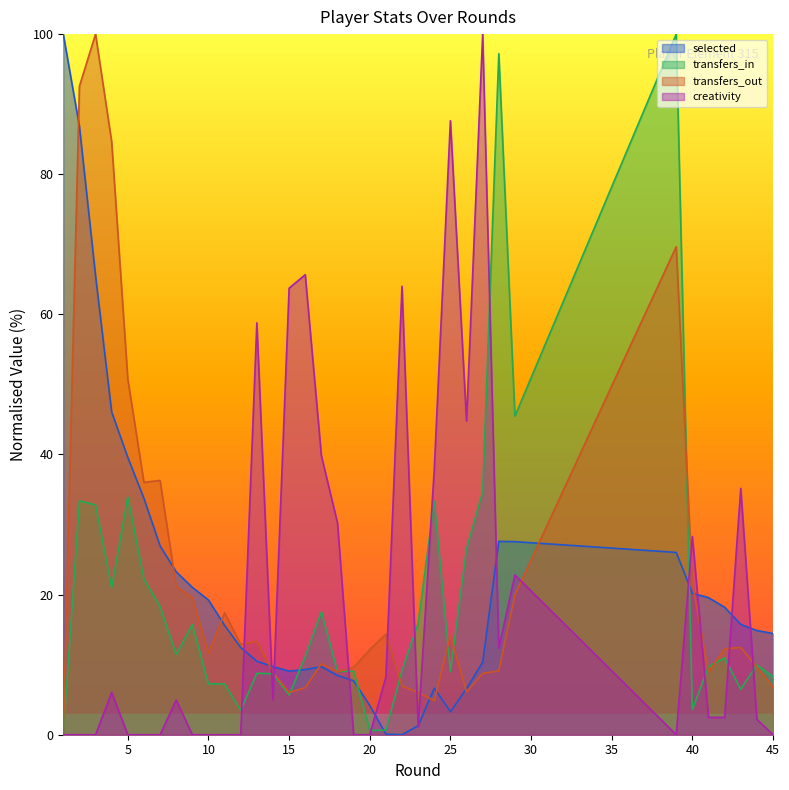

How many interior local peaks does the transfers_out series have?

9